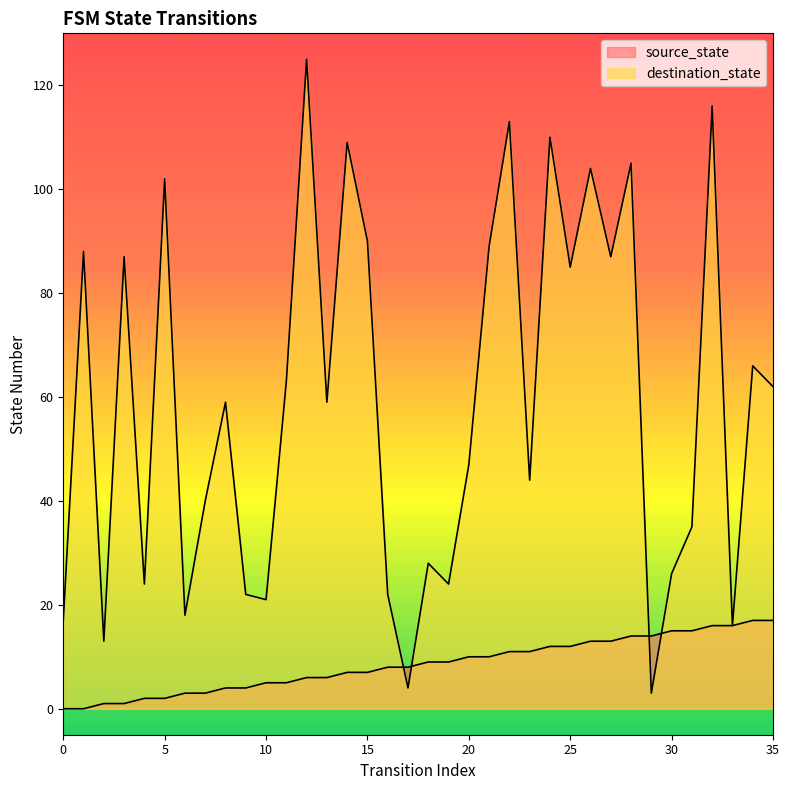

Reading left to right, what are all the values shown in this chart?

source_state: 0	0	1	1	2	2	3	3	4	4	5	5	6	6	7	7	8	8	9	9	10	10	11	11	12	12	13	13	14	14	15	15	16	16	17	17
destination_state: 17	88	13	87	24	102	18	40	59	22	21	63	125	59	109	90	22	4	28	24	47	89	113	44	110	85	104	87	105	3	26	35	116	16	66	62